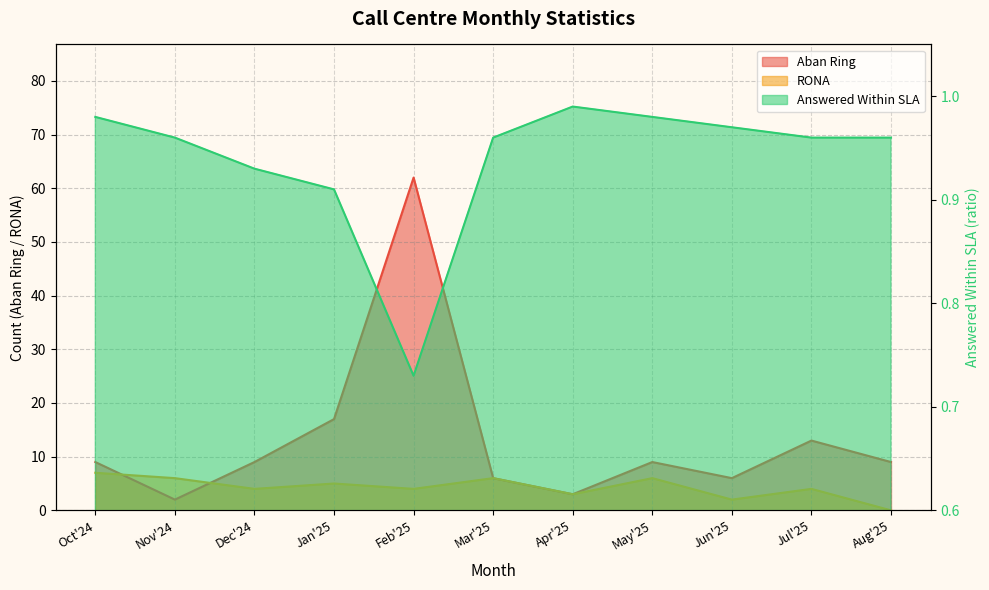

What is the value of the Answered Within SLA point at the 7th from the left?

1.0